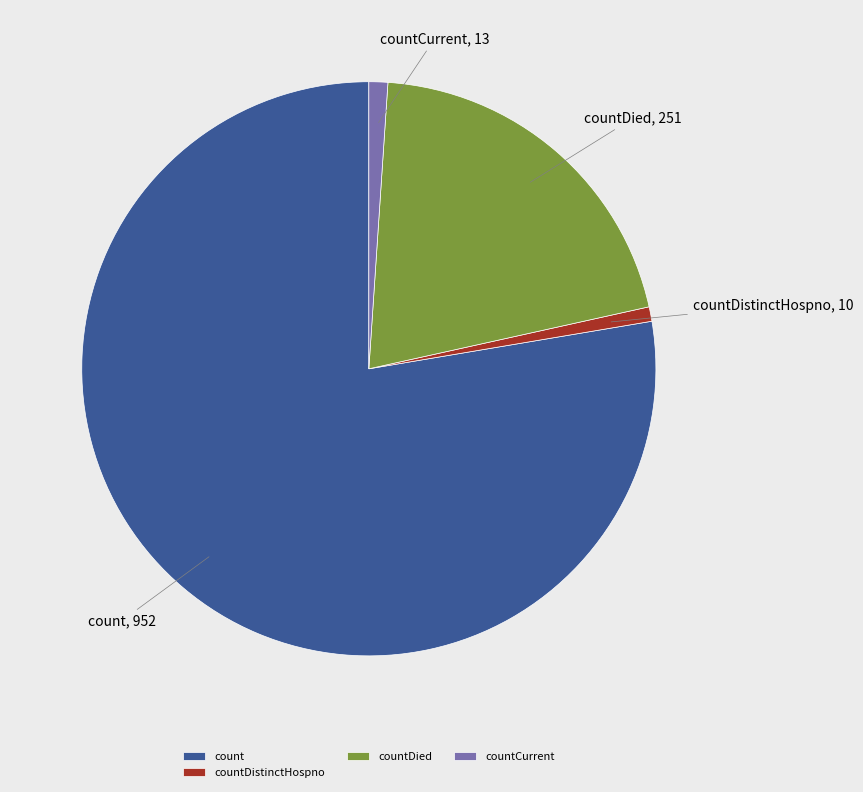

Which category accounts for the majority?

count